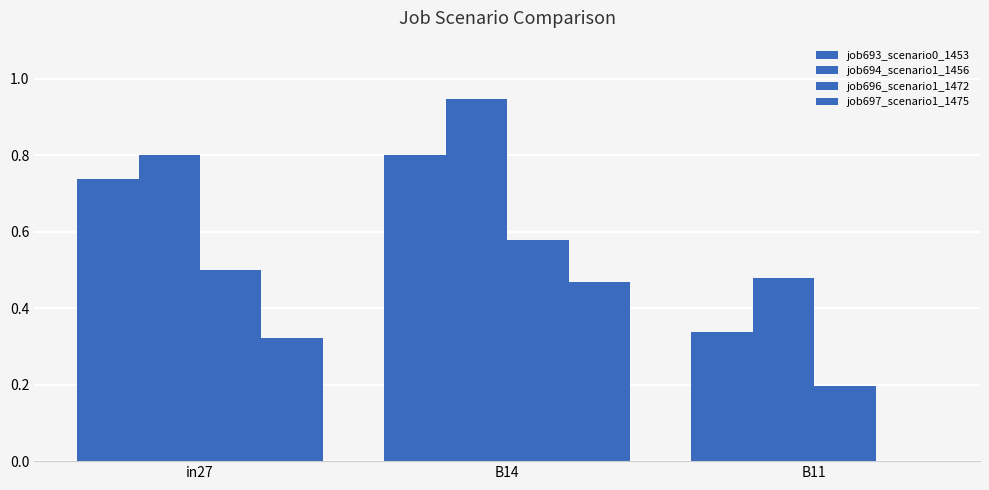

Reading right to left, extract all data points from this chart.

job693_scenario0_1453: B11=0.3	B14=0.8	in27=0.7
job694_scenario1_1456: B11=0.5	B14=0.9	in27=0.8
job696_scenario1_1472: B11=0.2	B14=0.6	in27=0.5
job697_scenario1_1475: B11=0.0	B14=0.5	in27=0.3